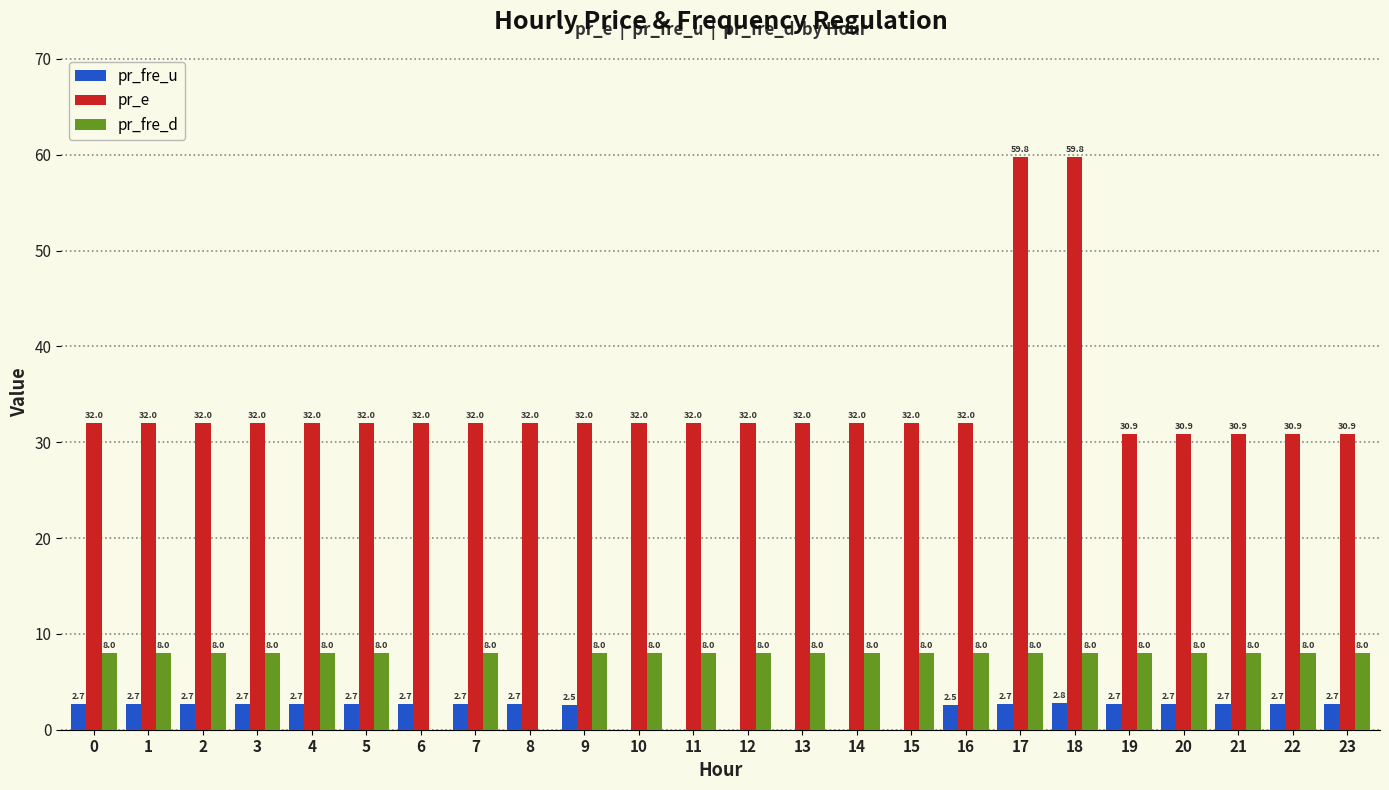

Are the bars horizontal?

No